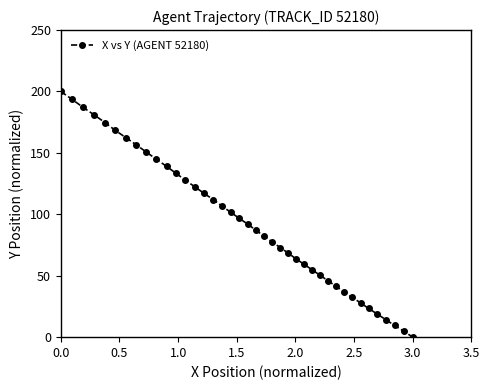

Count the number of data series in this chart.

1